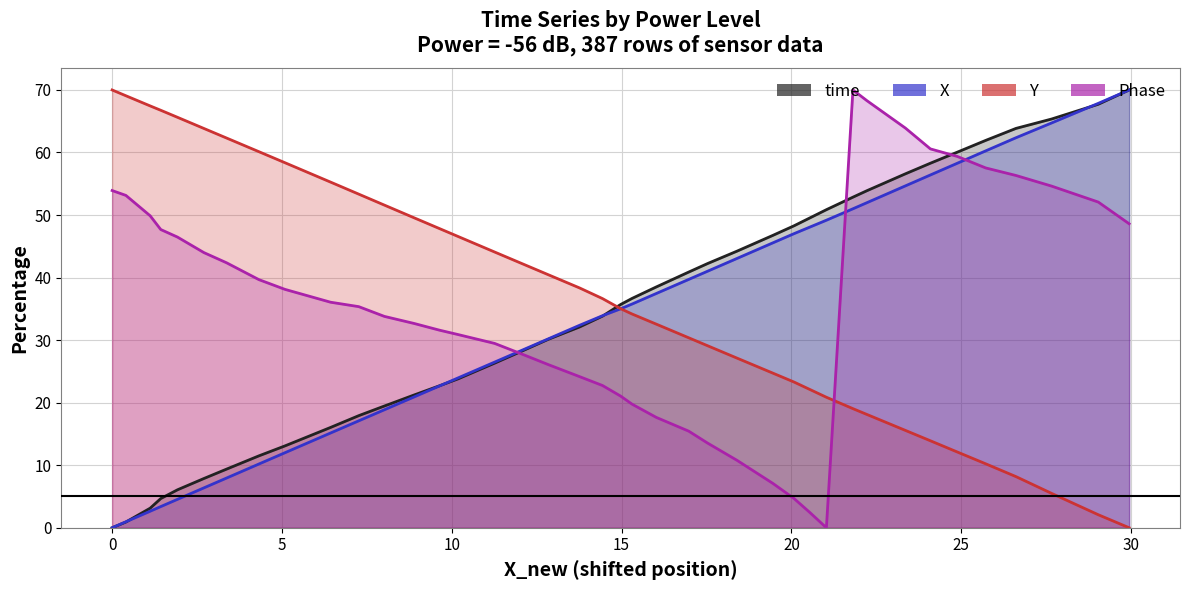

True or false: Y and time cross at least once.

True